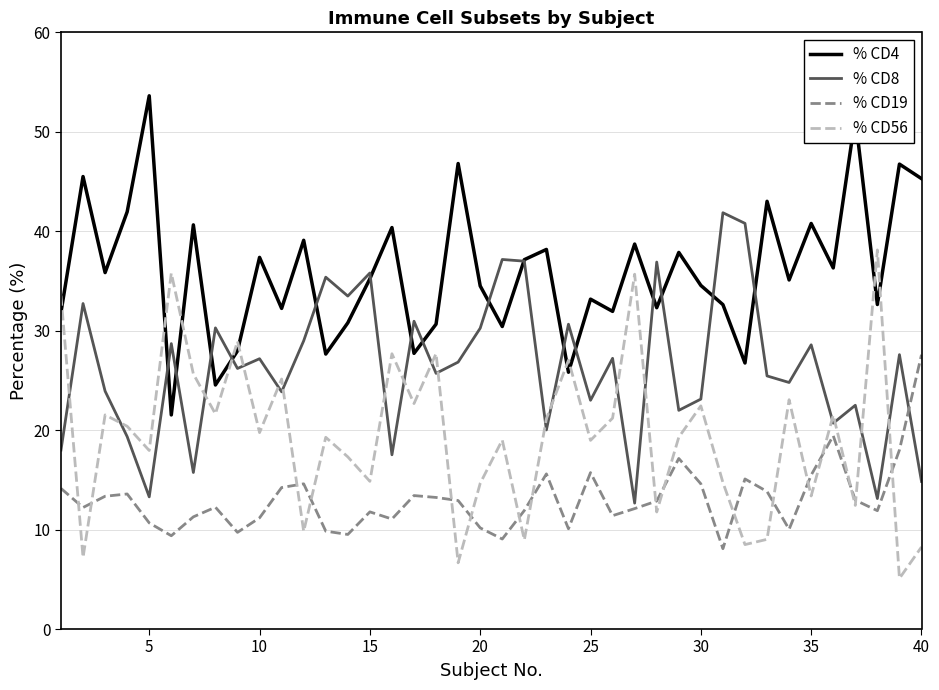

True or false: % CD4 and % CD19 intersect in this chart.

False